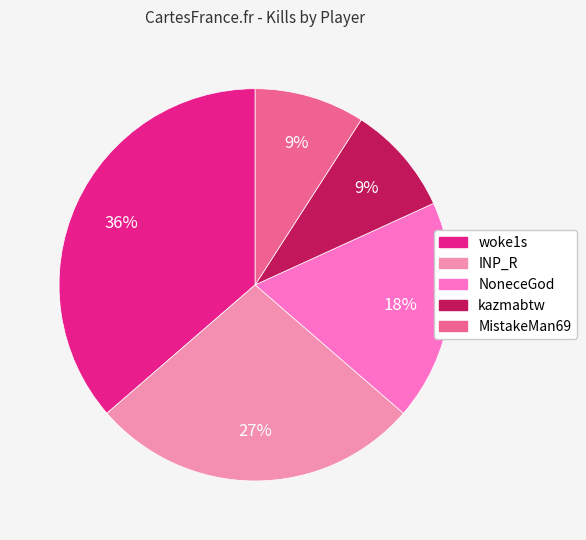

Which category has the biggest portion of the pie?

woke1s